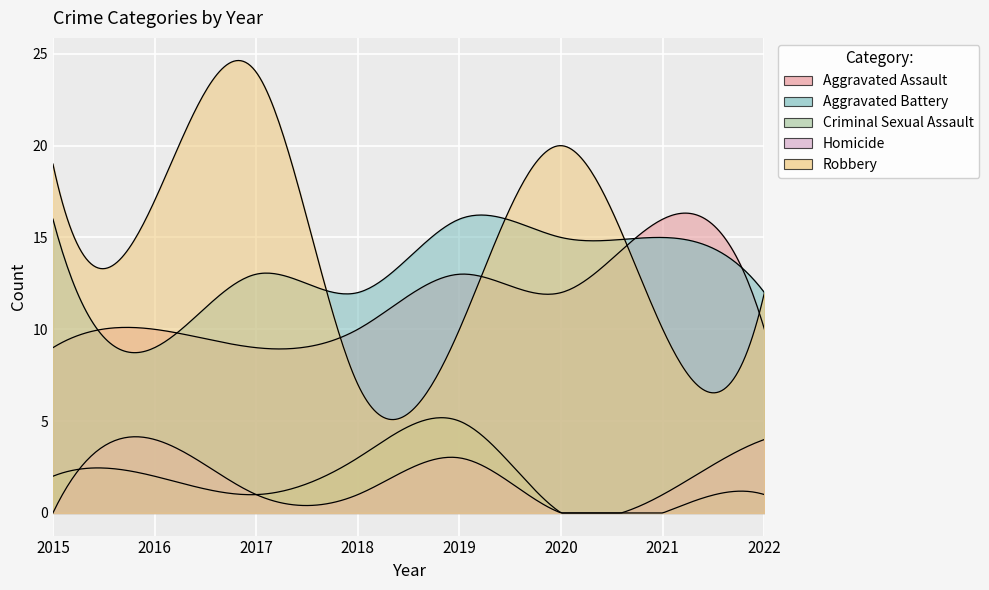

What is the maximum value shown in the chart?

24